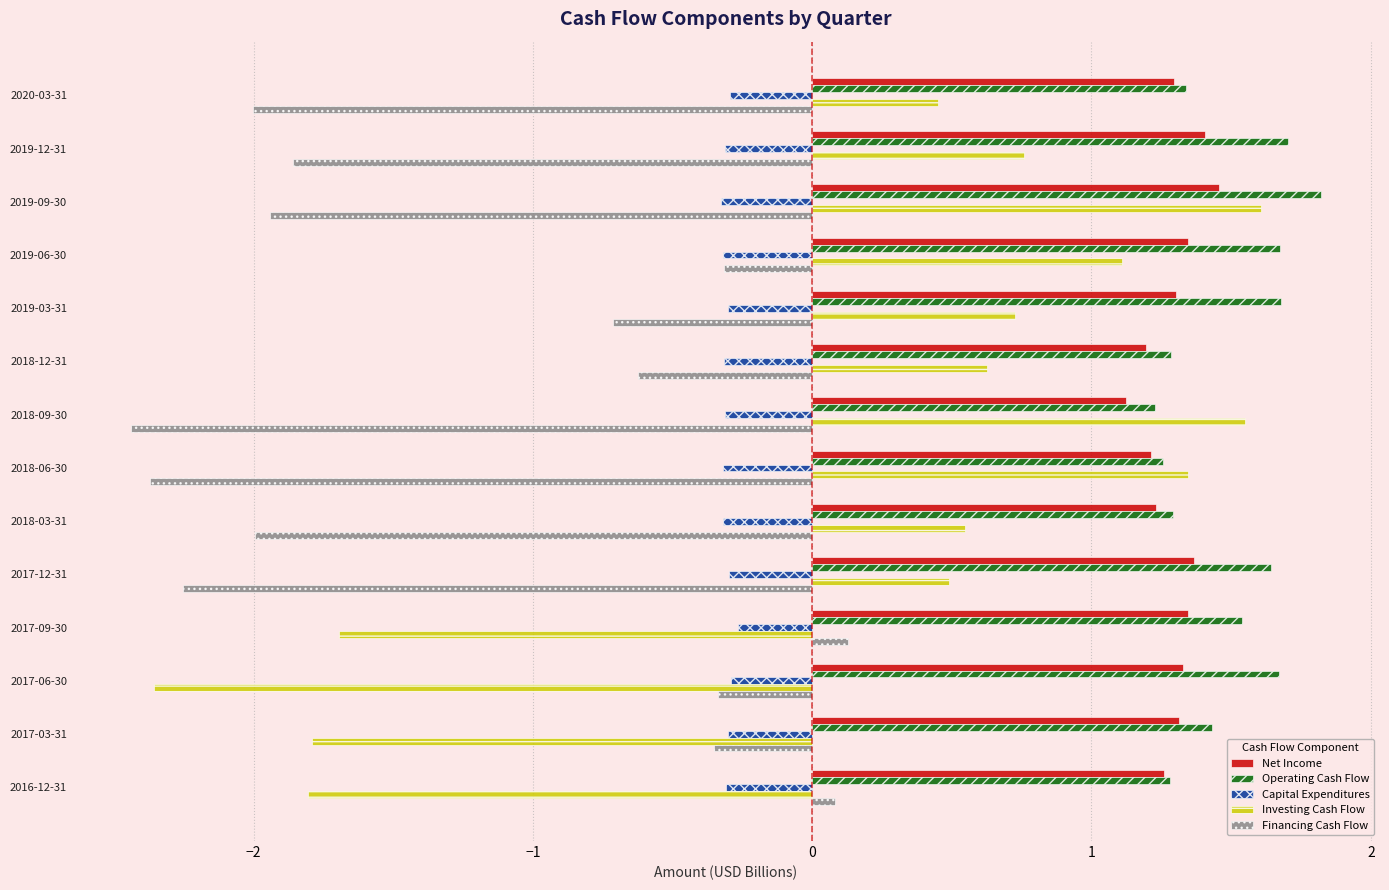

At 2019-12-31, list the series in order from smallest to largest.

Financing Cash Flow, Capital Expenditures, Investing Cash Flow, Net Income, Operating Cash Flow